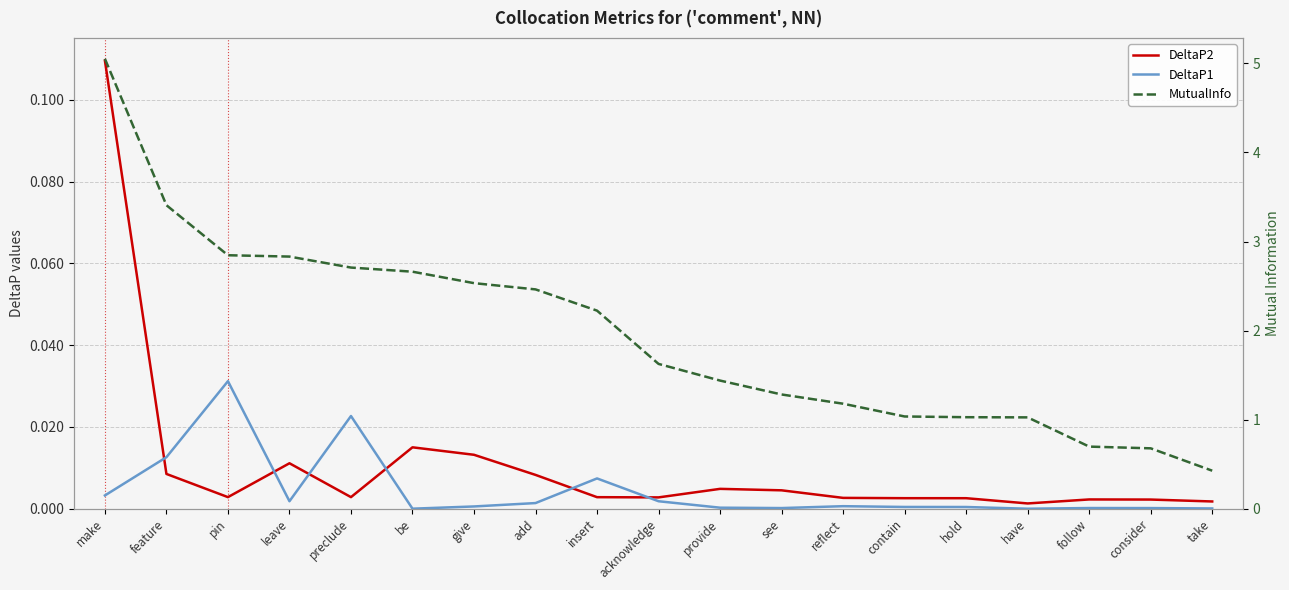

What is the label of the 7th point from the right?

reflect